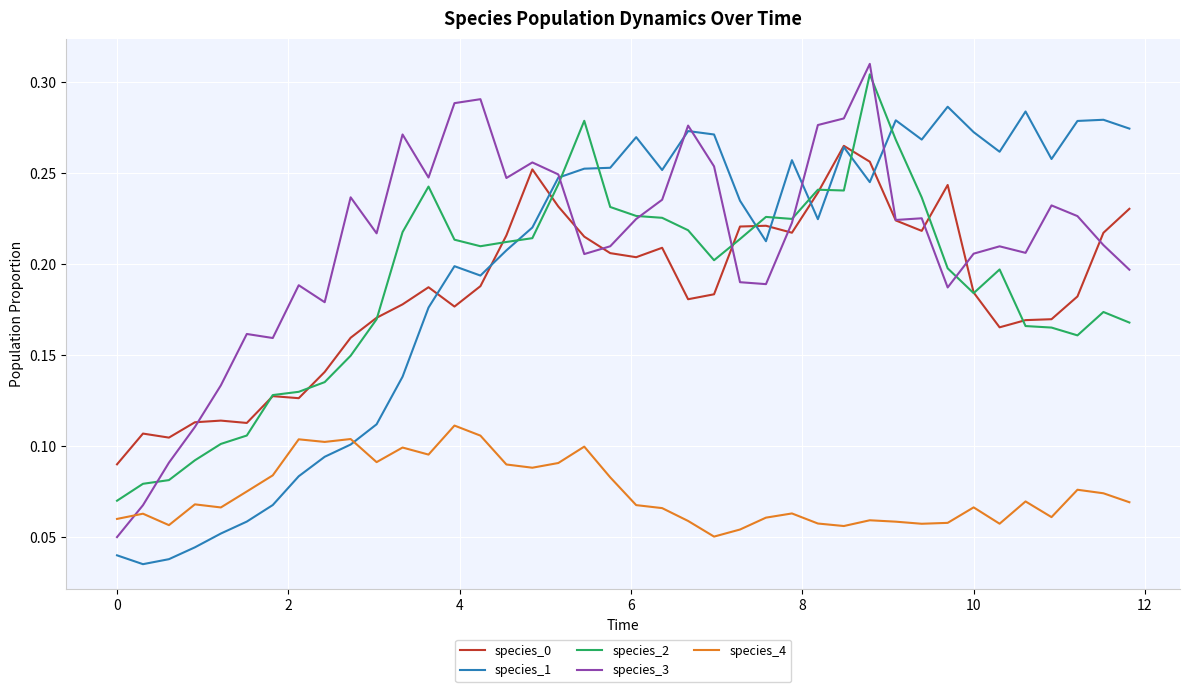

True or false: species_4 and species_2 intersect in this chart.

False